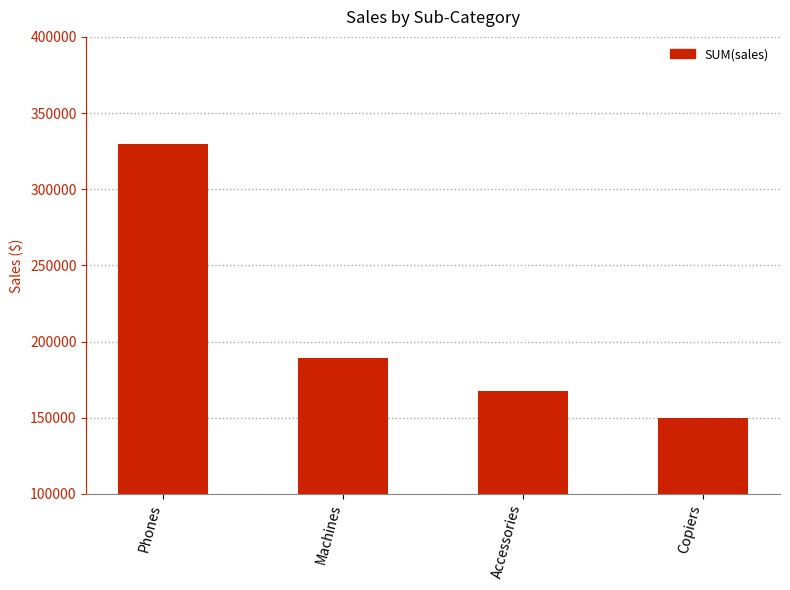

Reading right to left, extract all data points from this chart.

149528.0	167380.3	189238.6	330007.1